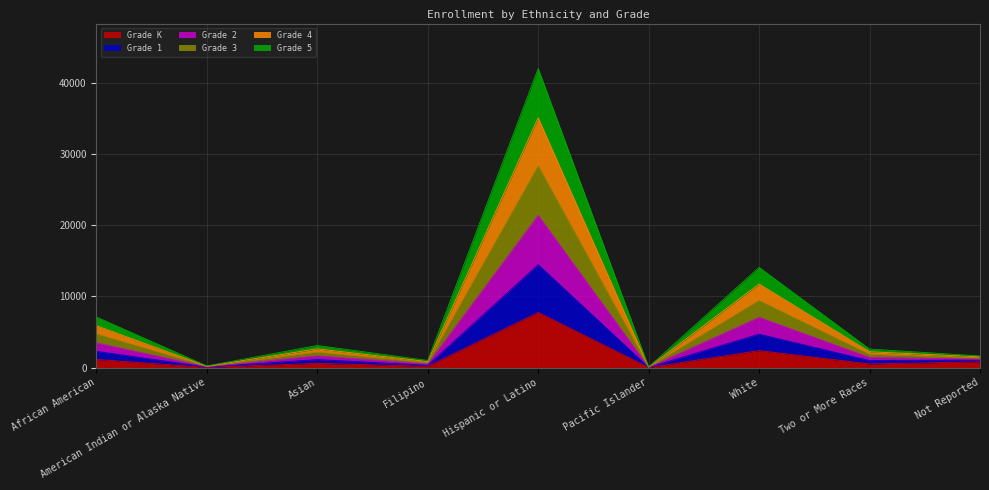

How many series are shown in this chart?

6